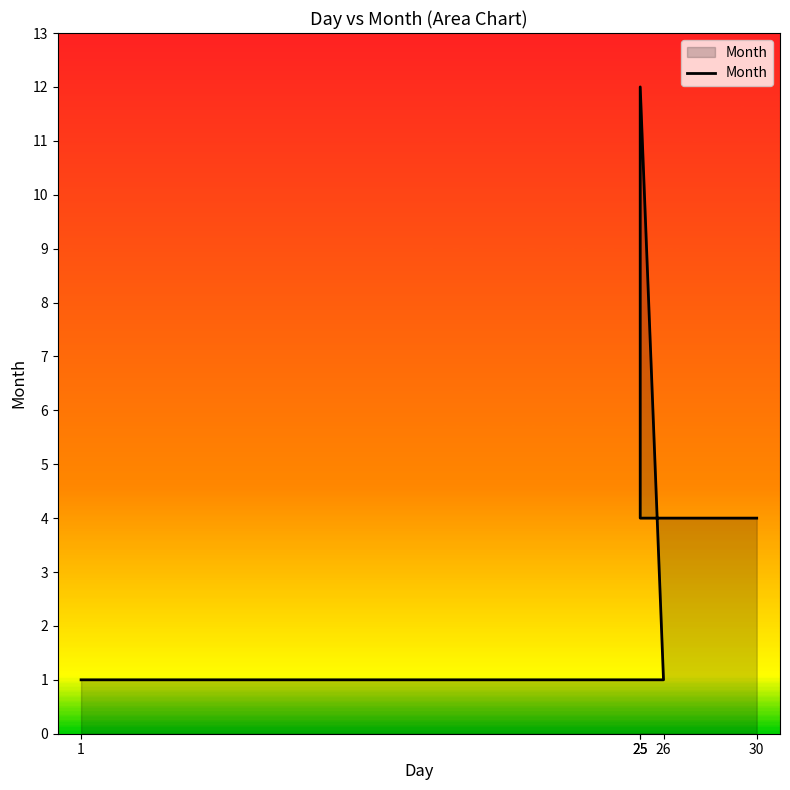

Reading right to left, transcribe all the data shown in this chart.

30=4	25=4	25=12	26=1	1=1